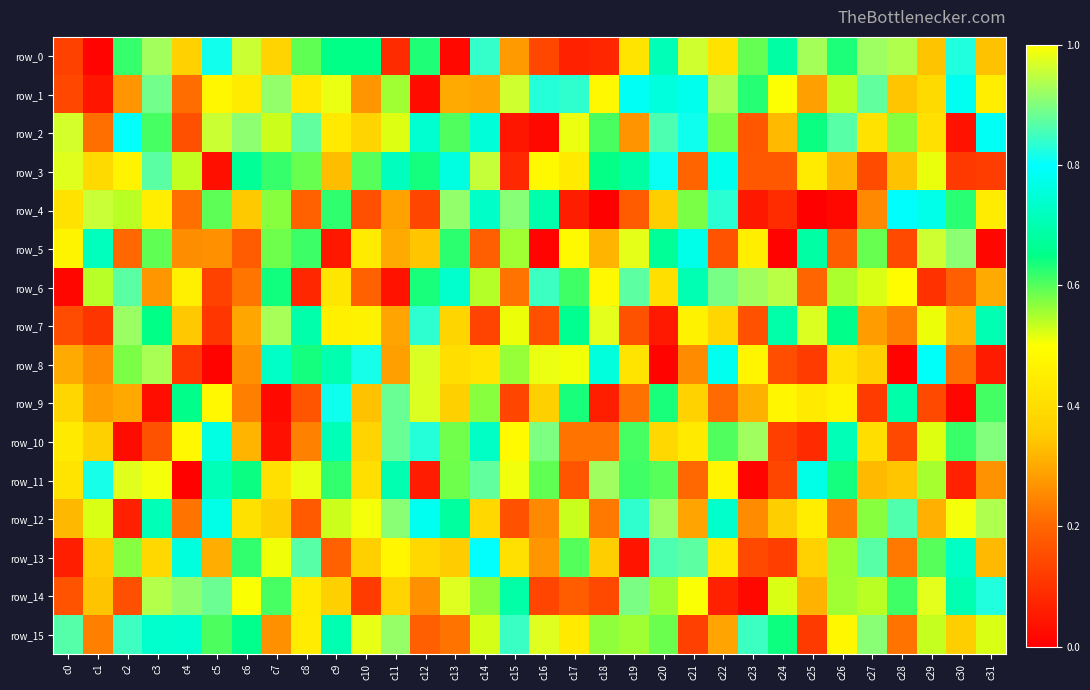

At which label is row_0 closest to 0?

c1